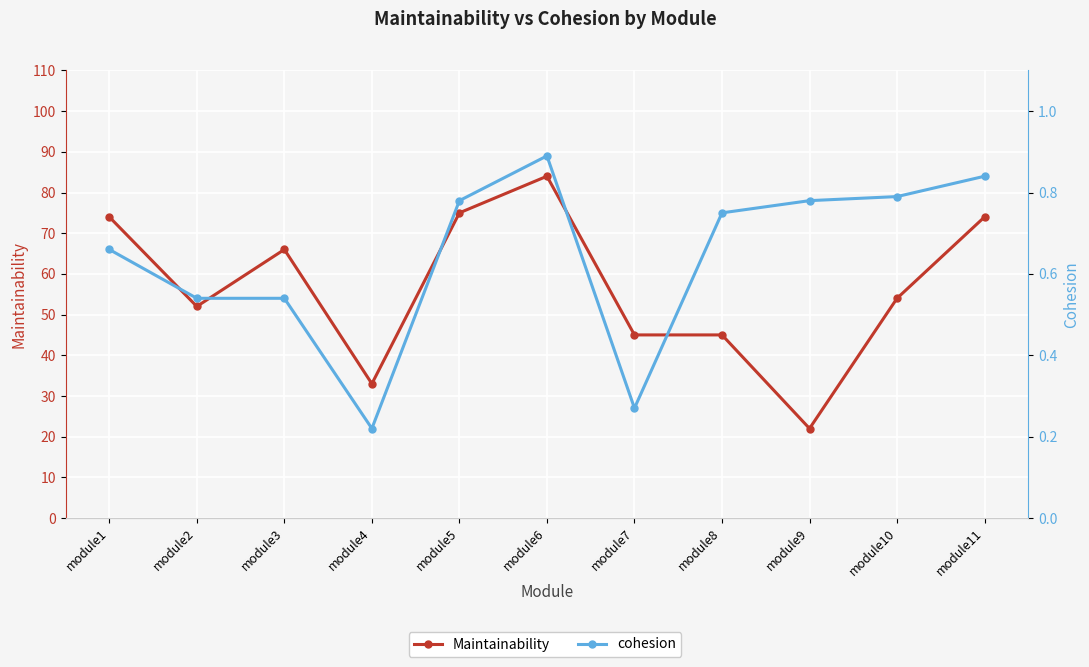

Where does the Maintainability series first go above 54?

module1